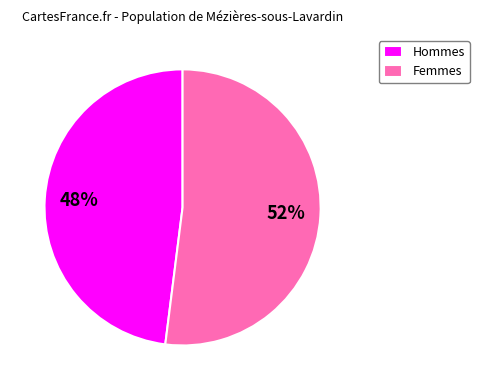

What is the ratio of the value at Hommes to the value at Femmes?

0.9